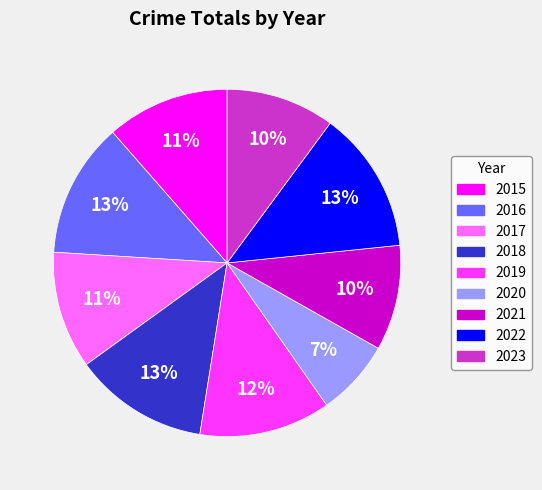

Which category has the smallest portion of the pie?

2020